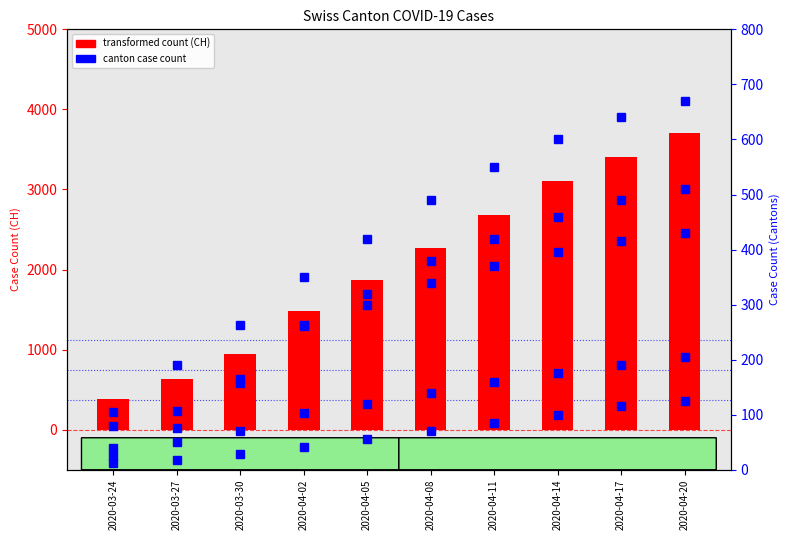

Which category has the lowest value across all series?

2020-03-24